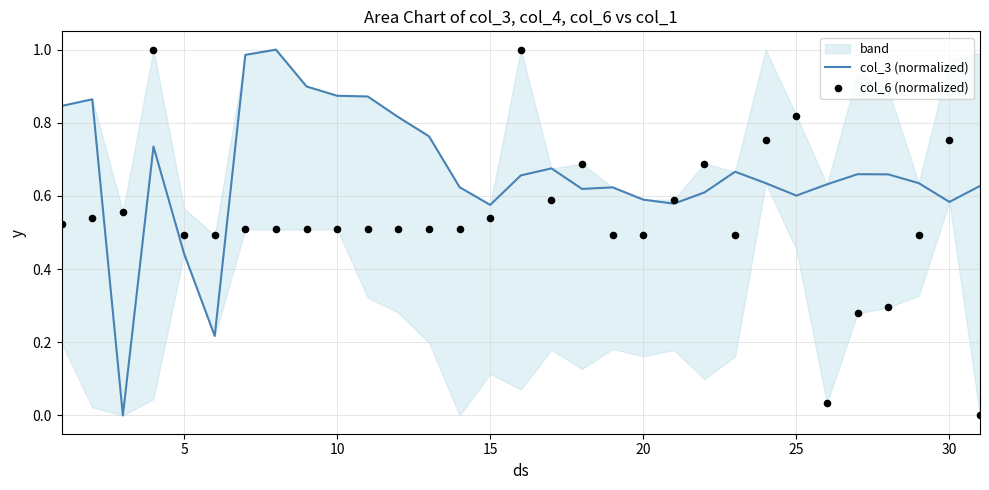

Which series has the largest total across all categories?

col_3 (normalized)